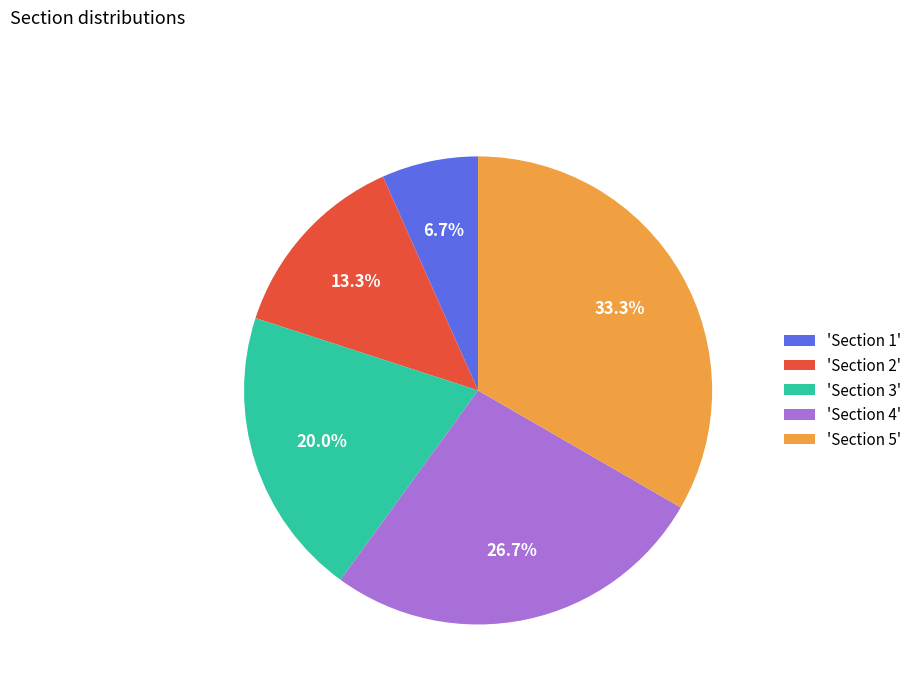

Is there any slice that represents more than half of the pie?

No